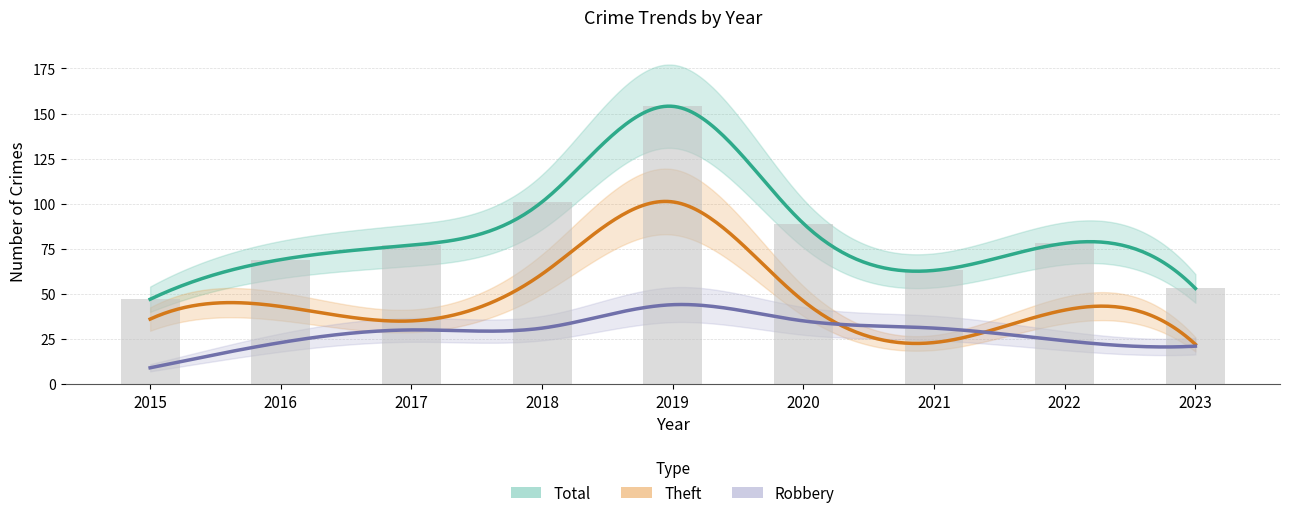

What is the difference between the highest and lowest values at 2015?

38